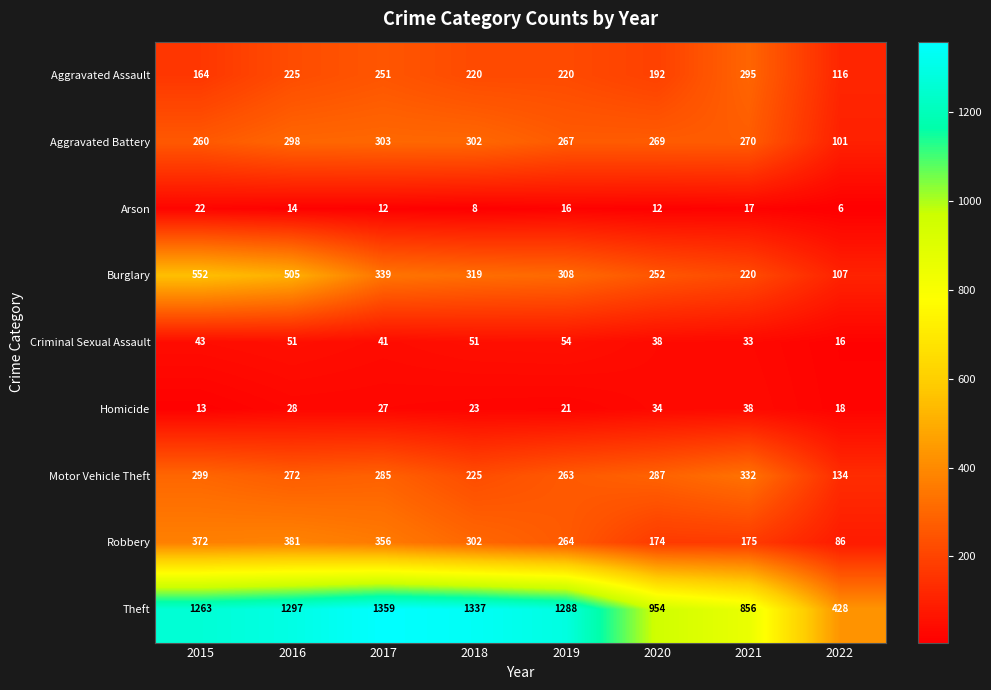

At 2017, list the series in order from smallest to largest.

Arson, Homicide, Criminal Sexual Assault, Aggravated Assault, Motor Vehicle Theft, Aggravated Battery, Burglary, Robbery, Theft